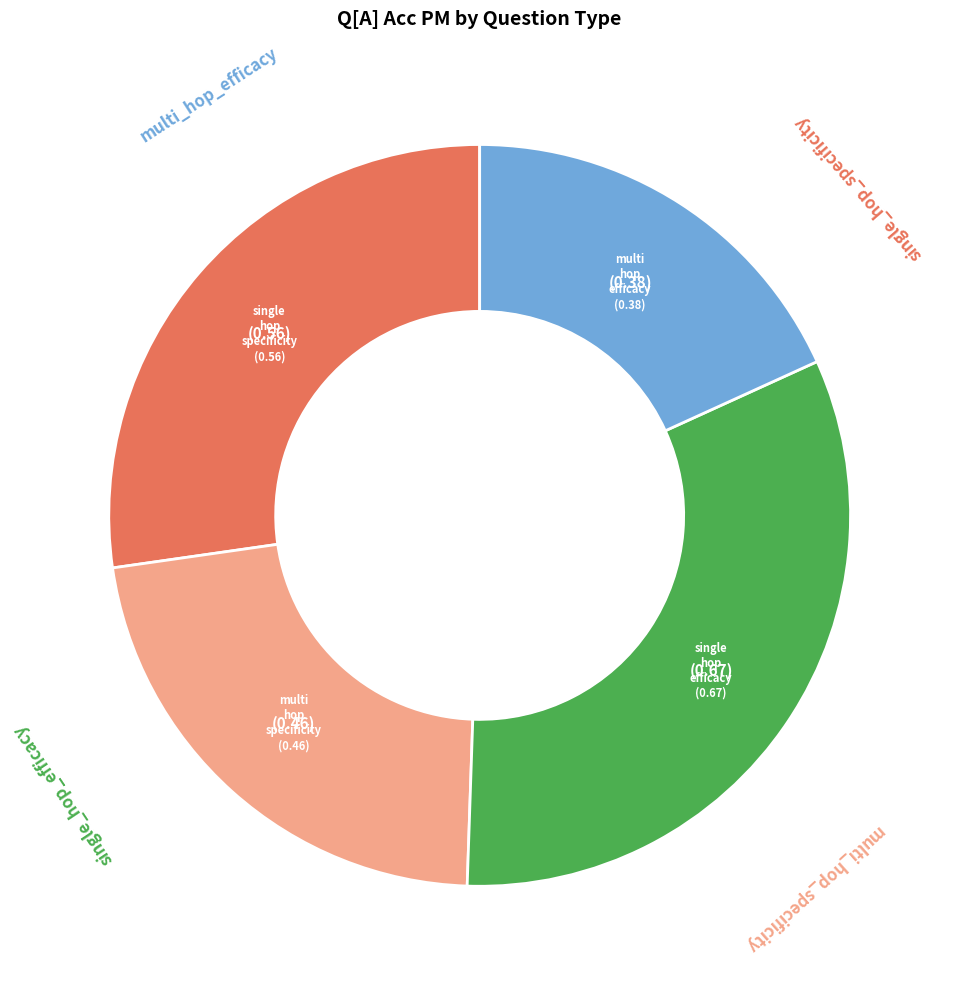

Does any single category account for the majority?

No